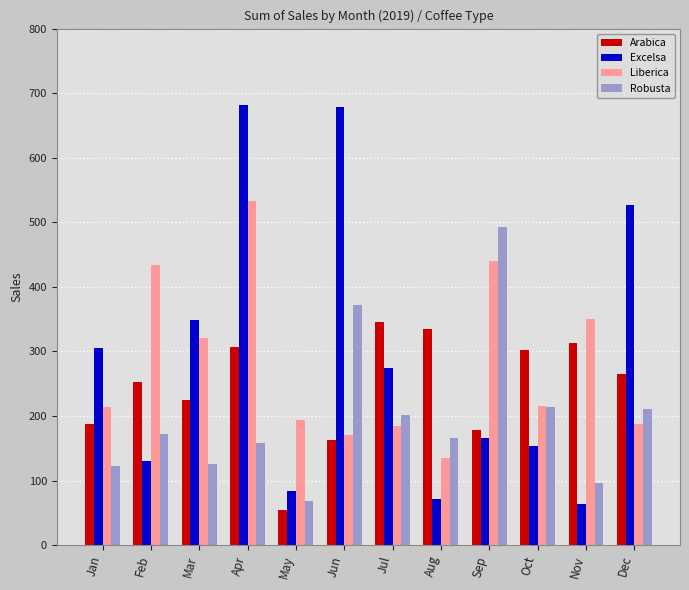

The Excelsa series shows 164.5 at Mar. True or false?

False